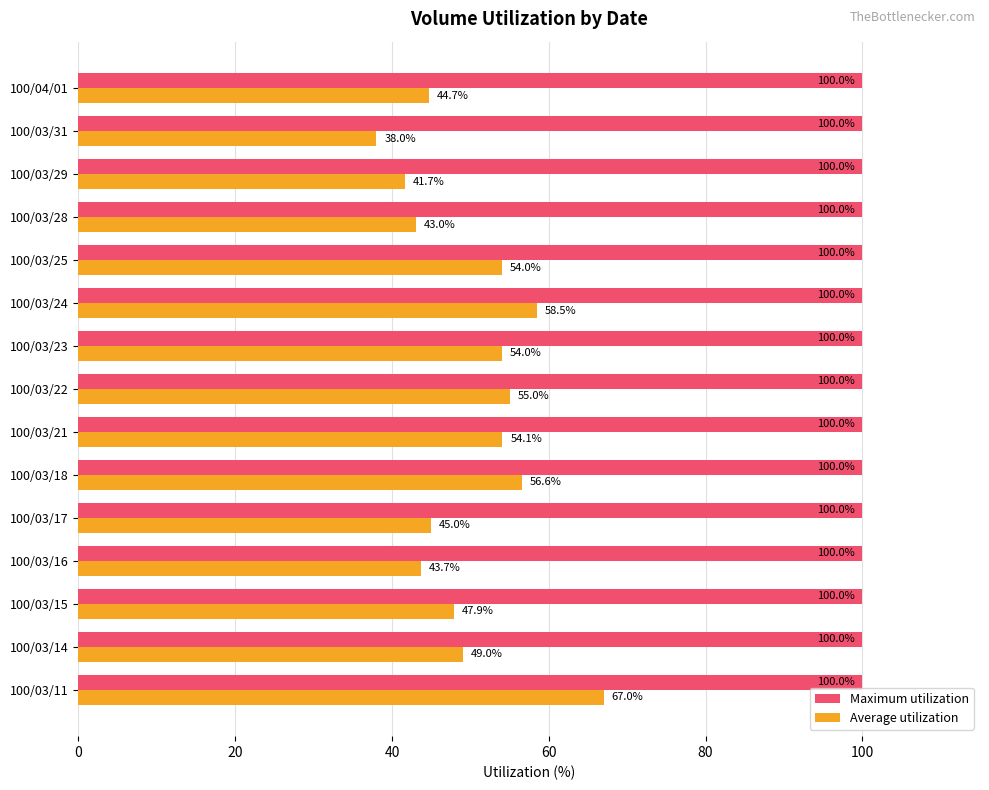

At which category is the sum across all series the highest?

100/03/11